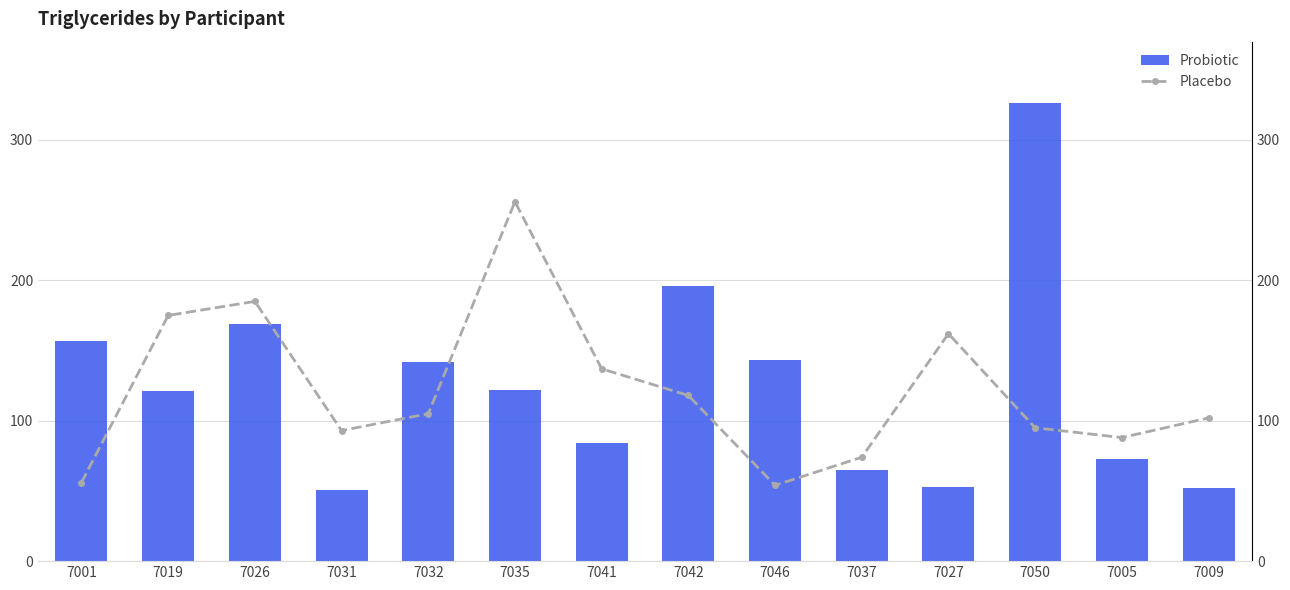

At which category is the sum across all series the highest?

7050